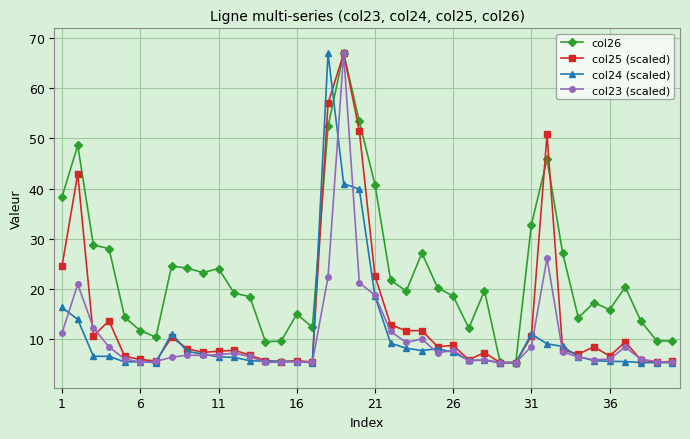

True or false: col23 (scaled) has more than 1 points higher than both neighbors.

True